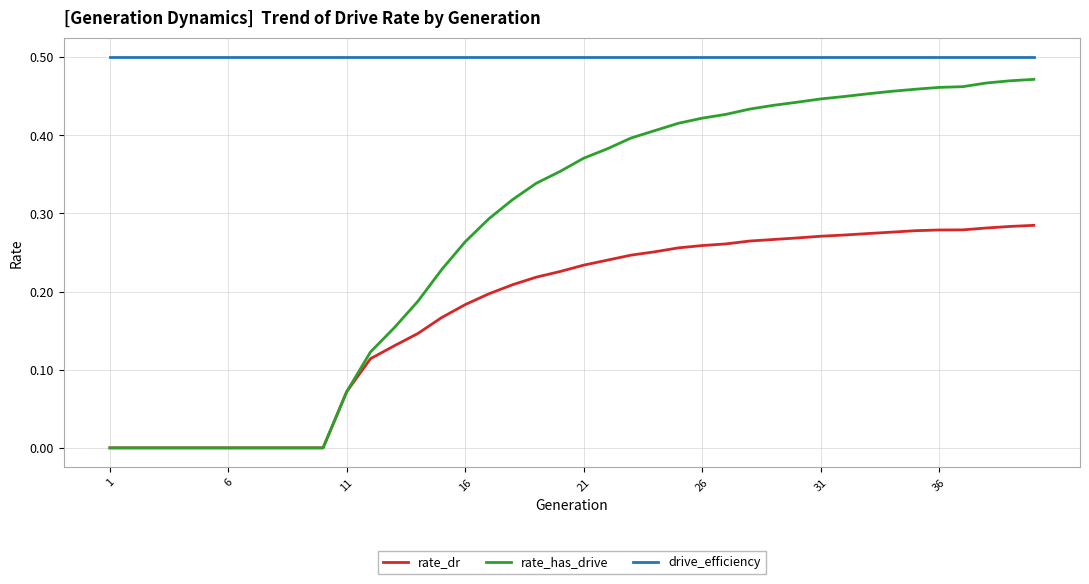

Which series has the largest total across all categories?

drive_efficiency